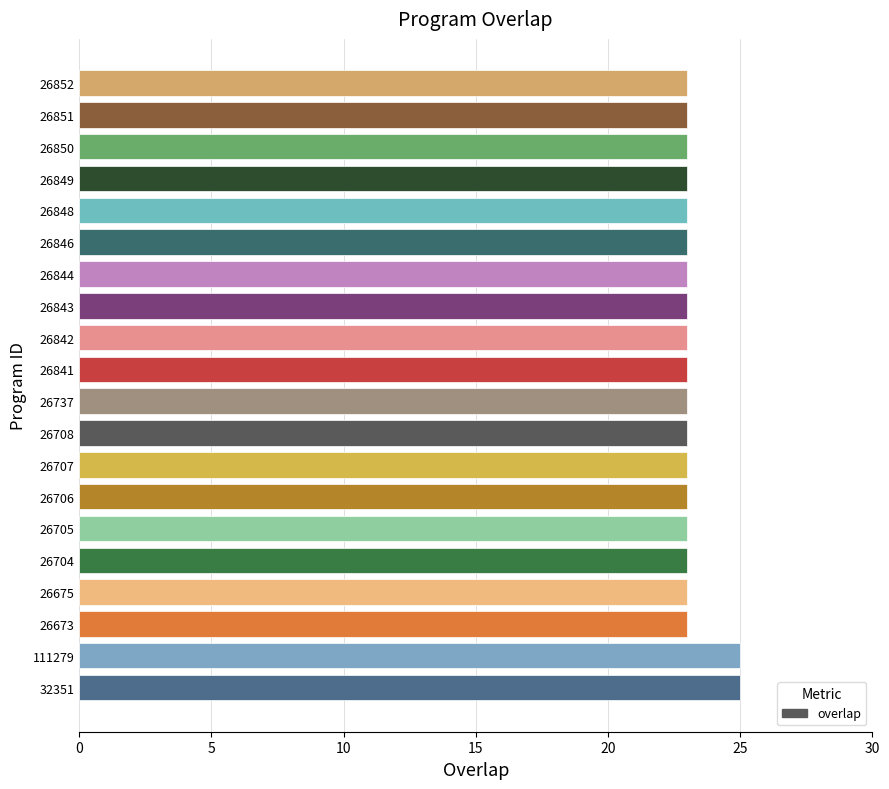

What is the sum of all values?

464